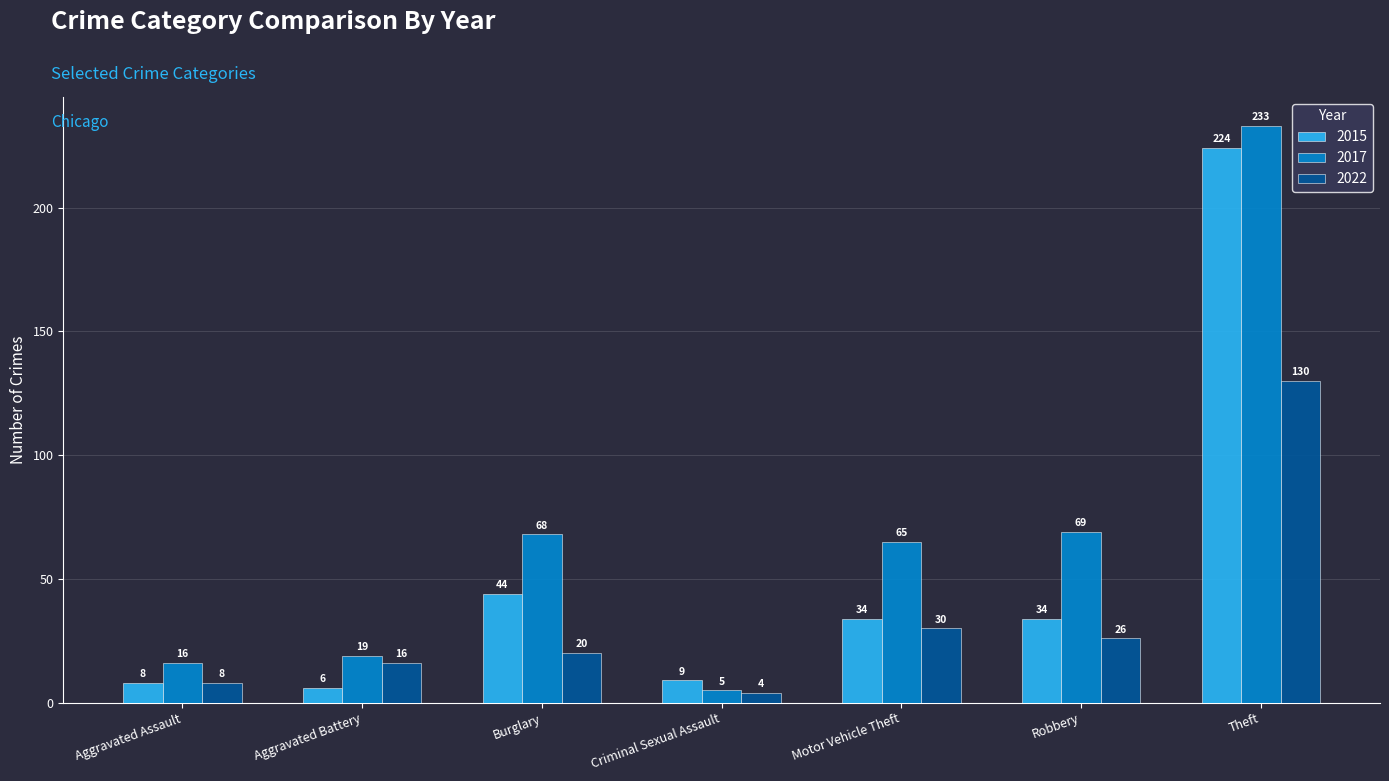

Rank the series by their maximum value, from lowest to highest.

2022, 2015, 2017